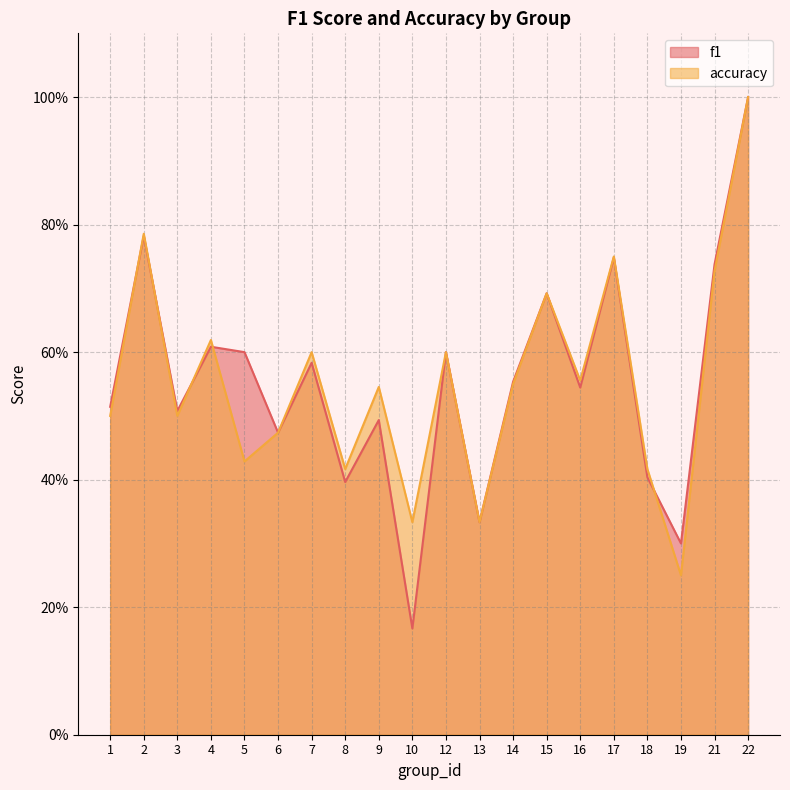

How many f1 values are between 0 and 1?

20